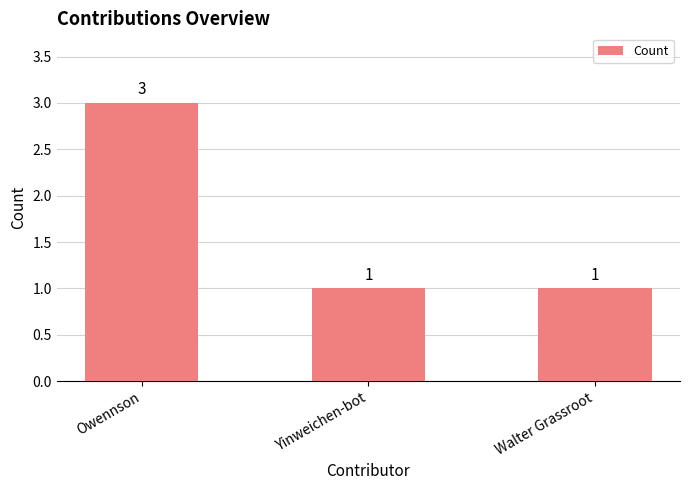

Which has a higher value, Yinweichen-bot or Owennson?

Owennson